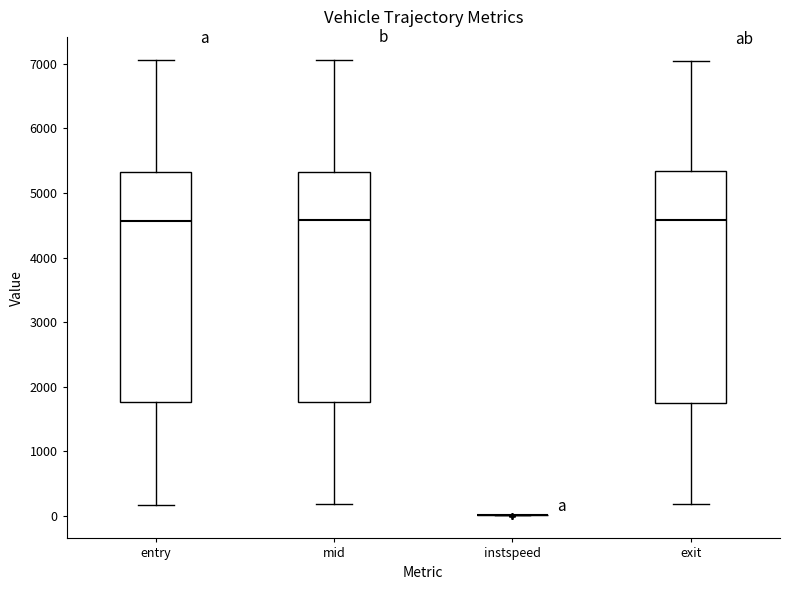

Reading left to right, read every box against the y-axis: the position of its median line, the range the box covers, and the ends of its whiskers. The values are not printed on the chart, so give them approximately, as read against the axis.

entry: median 4600, box 1800 to 5300, whiskers 200 to 7100
mid: median 4600, box 1800 to 5300, whiskers 200 to 7100
instspeed: box collapsed to a line at 0, whiskers 0 to 0
exit: median 4600, box 1800 to 5300, whiskers 200 to 7000